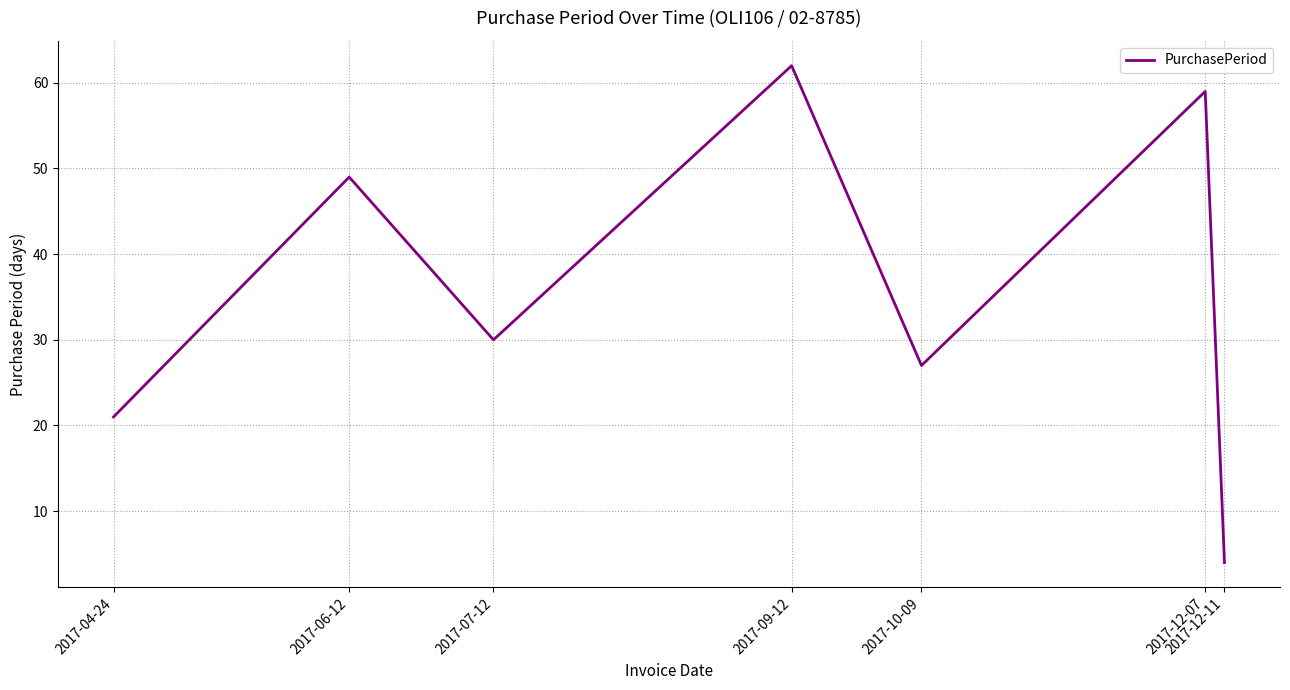

What position from the left is 2017-07-12?

3